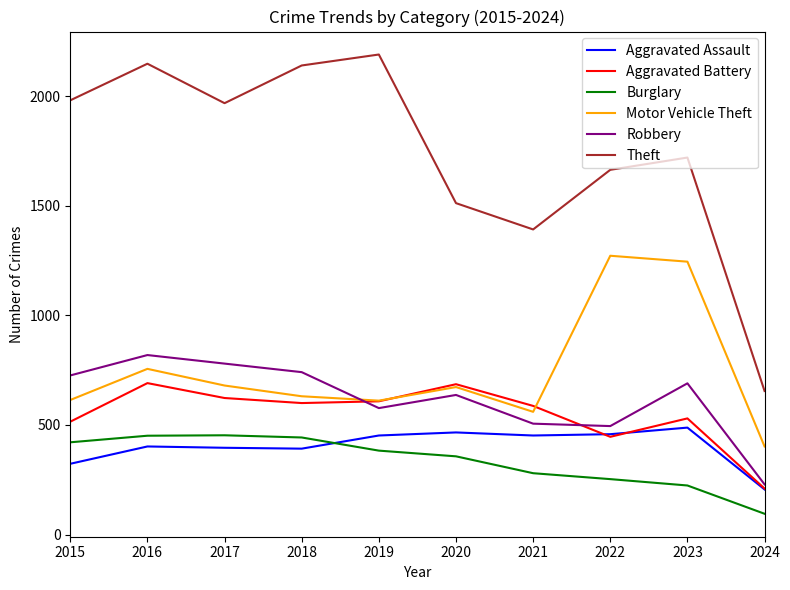

Which series has the widest spread of values?

Theft